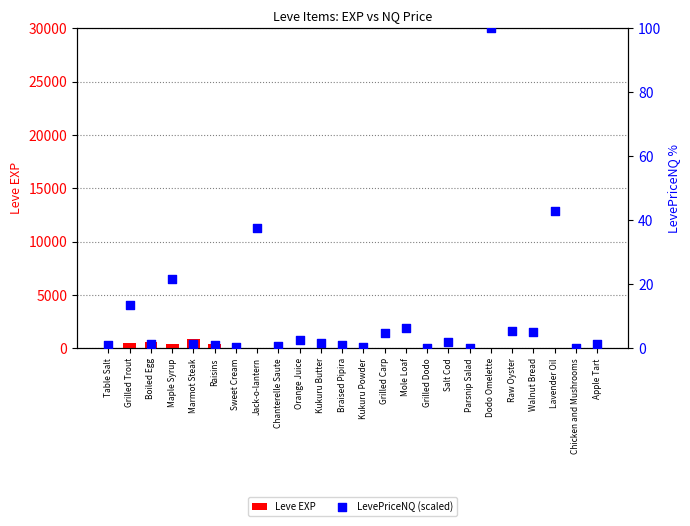

Which series has the largest total across all categories?

Leve EXP